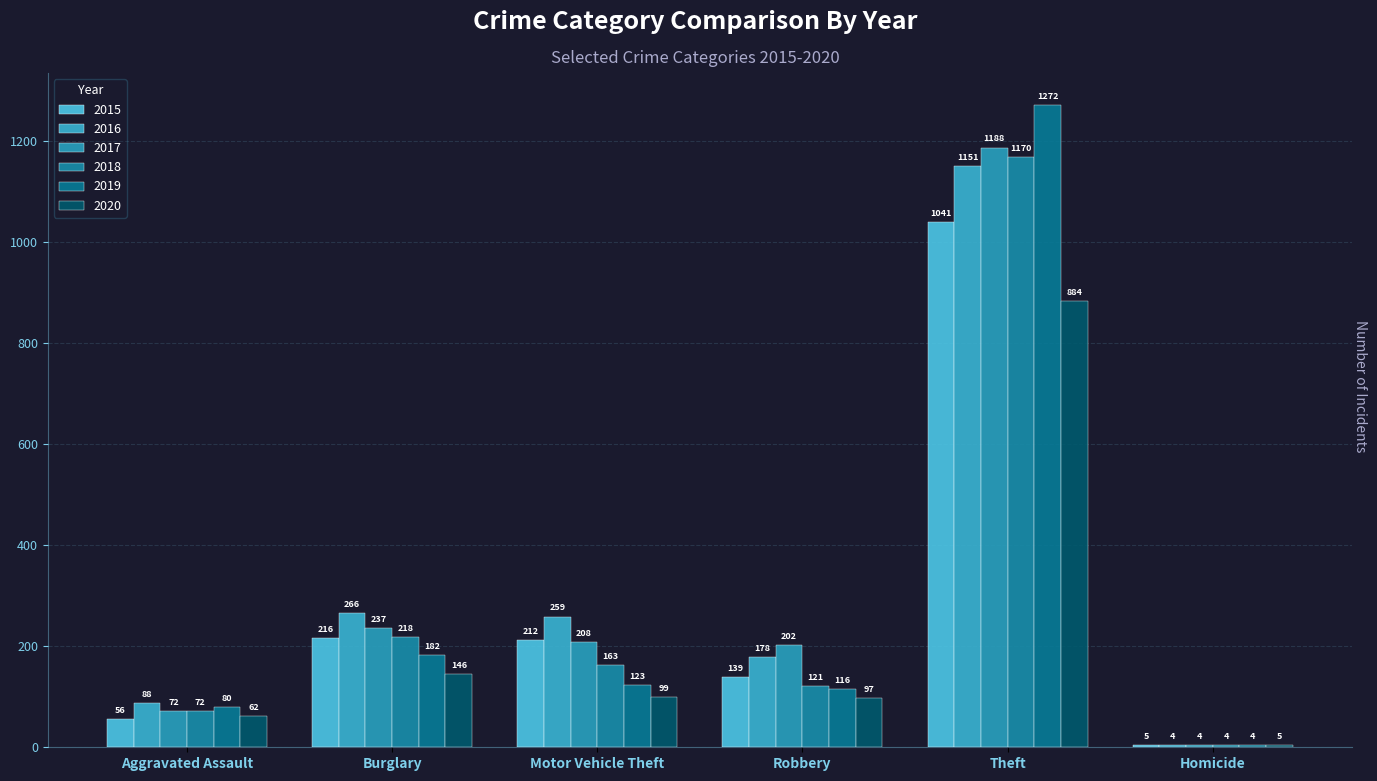

What is the lowest value of the 2016 series?

4